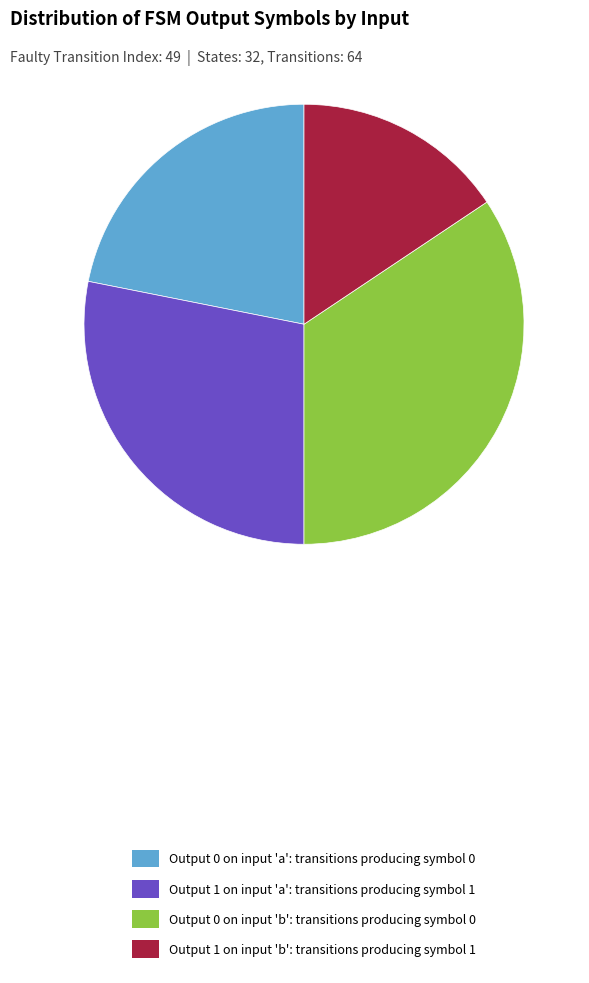

Is it true that Output 1 on input 'b': transitions producing symbol 1 is 2% of the pie?

False